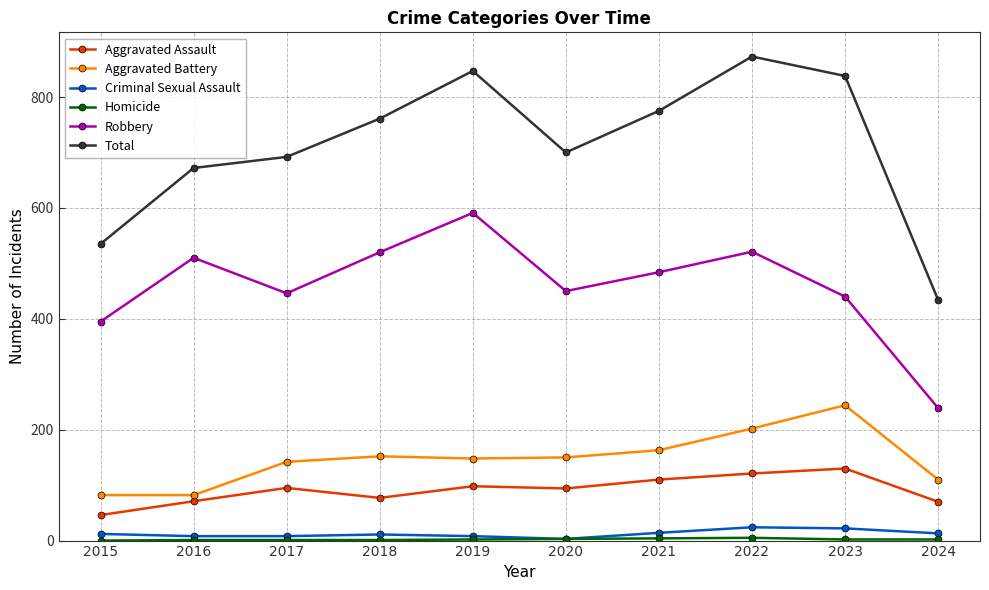

Is this an area chart (filled region under the line)?

No